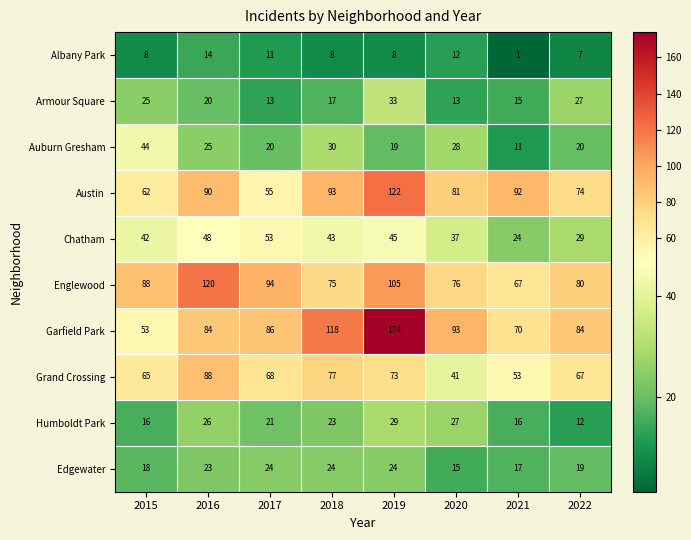

The Edgewater series shows 24 at 2019. True or false?

True